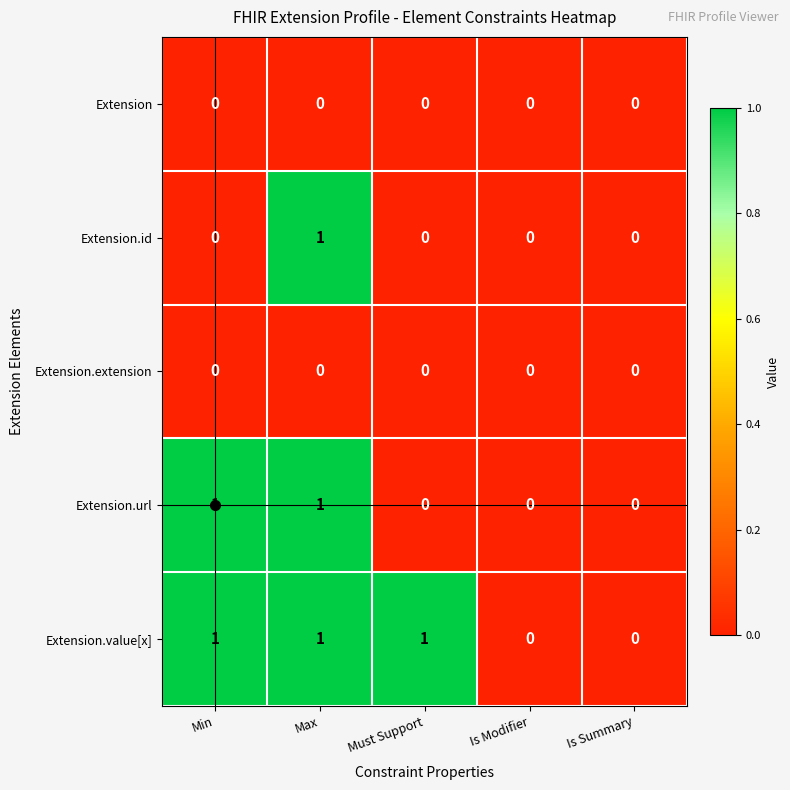

What is the total value across all series at Max?

3